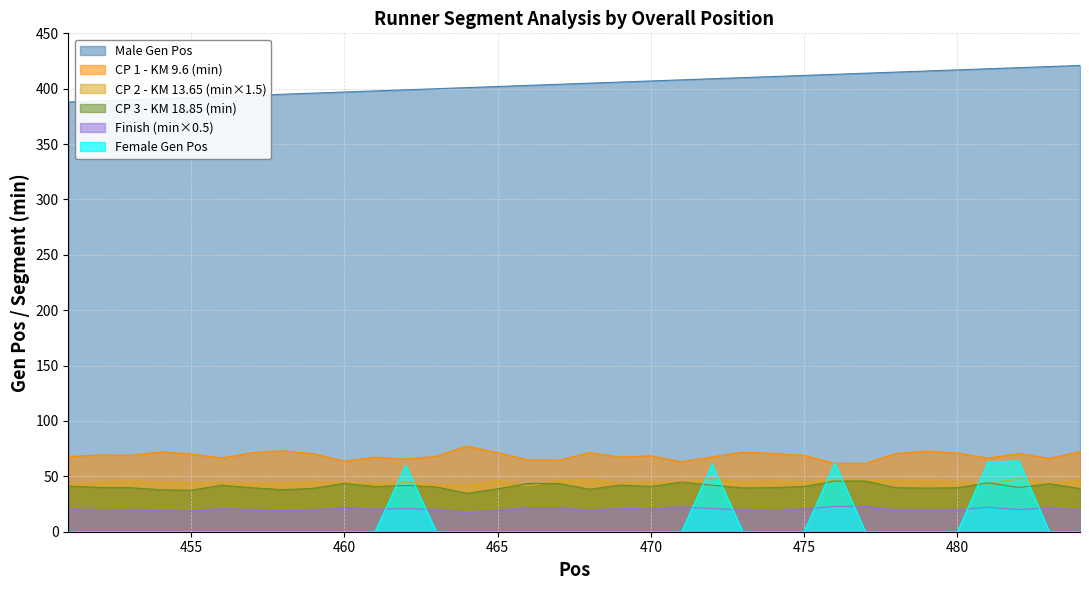

Is the value of Male Gen Pos at 479 greater than the value of Female Gen Pos at 483?

Yes